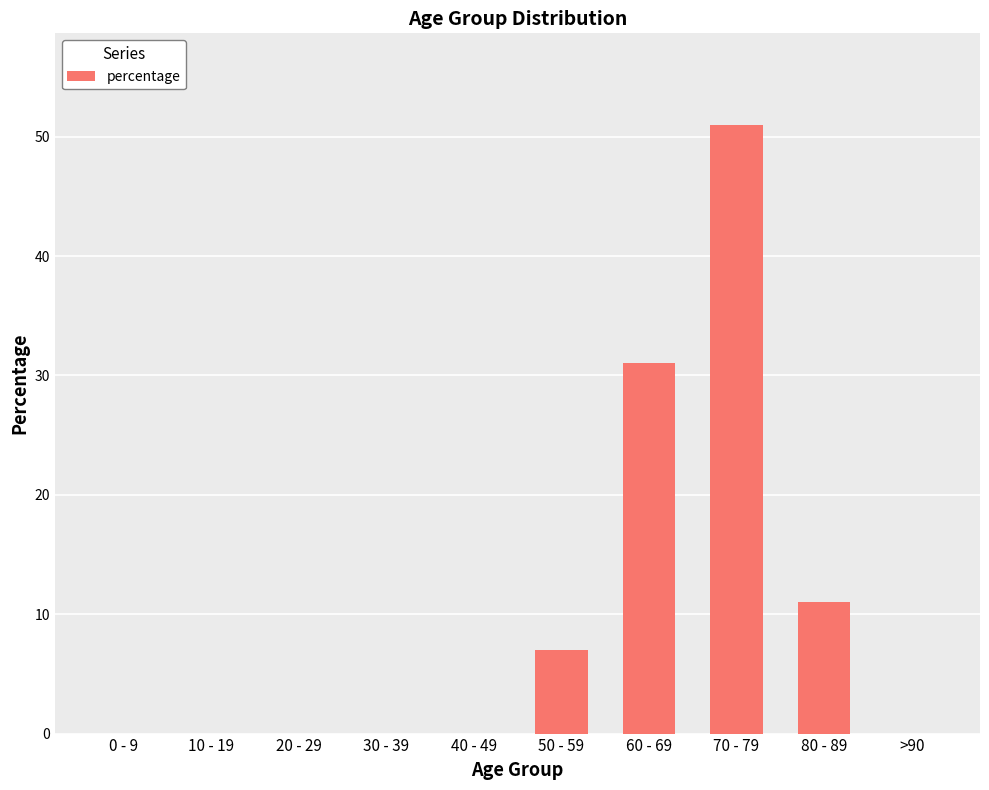

Reading left to right, extract all data points from this chart.

0 - 9=0	10 - 19=0	20 - 29=0	30 - 39=0	40 - 49=0	50 - 59=7	60 - 69=31	70 - 79=51	80 - 89=11	>90=0